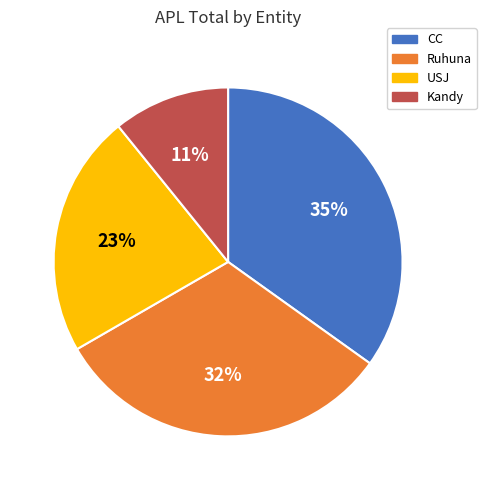

Is it true that USJ is 6% of the pie?

False